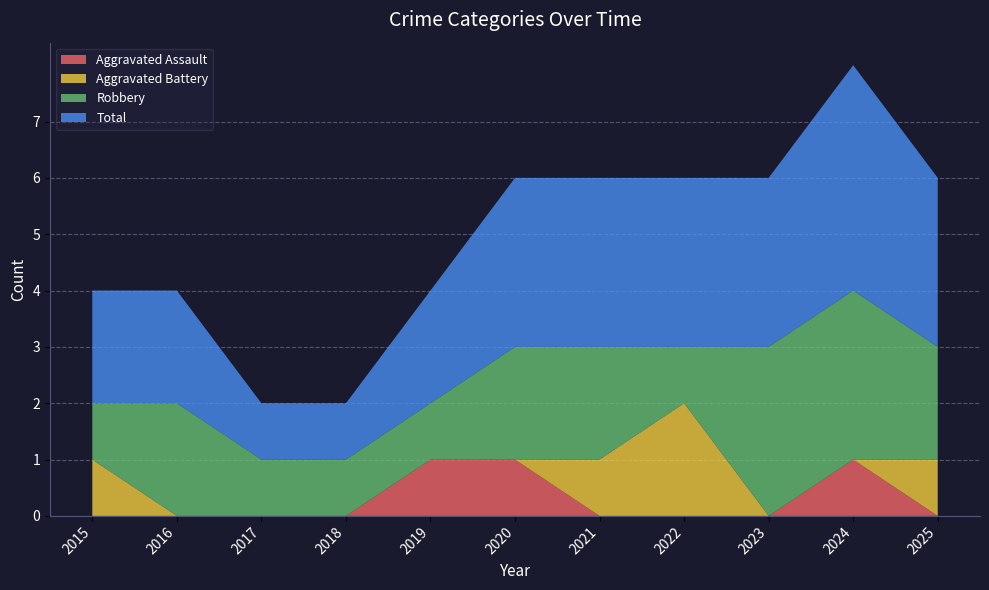

Reading left to right, transcribe all the data shown in this chart.

Aggravated Assault: 2015=0	2016=0	2017=0	2018=0	2019=1	2020=1	2021=0	2022=0	2023=0	2024=1	2025=0
Aggravated Battery: 2015=1	2016=0	2017=0	2018=0	2019=0	2020=0	2021=1	2022=2	2023=0	2024=0	2025=1
Robbery: 2015=1	2016=2	2017=1	2018=1	2019=1	2020=2	2021=2	2022=1	2023=3	2024=3	2025=2
Total: 2015=2	2016=2	2017=1	2018=1	2019=2	2020=3	2021=3	2022=3	2023=3	2024=4	2025=3